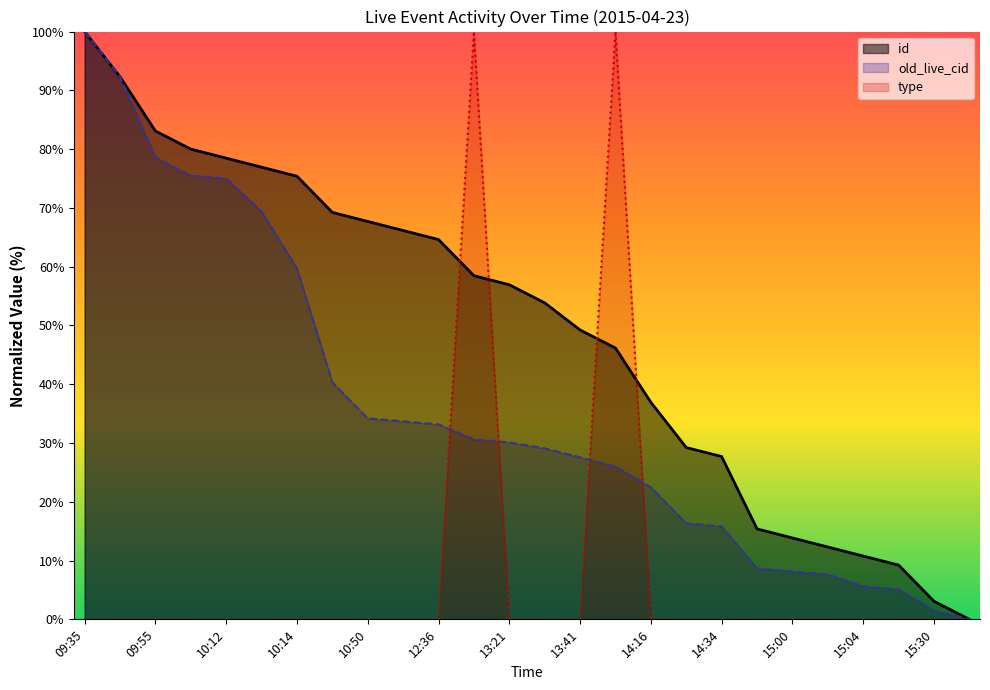

At which category does the chart reach its peak across all series?

09:35